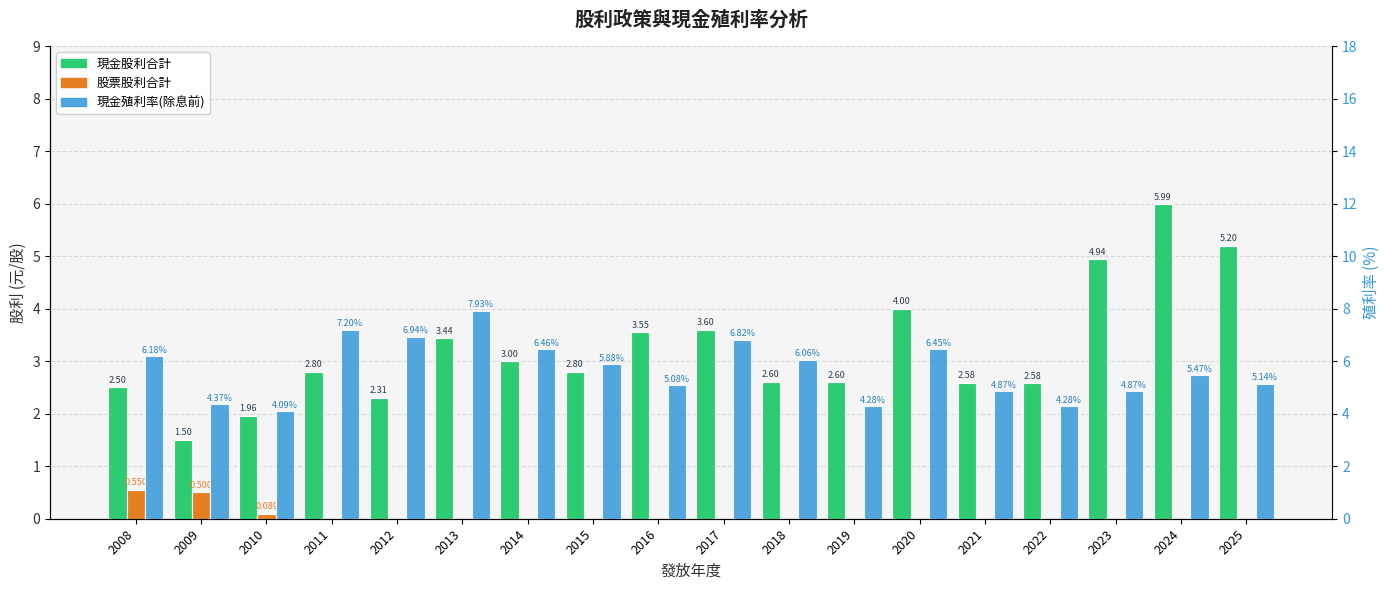

Reading left to right, extract all data points from this chart.

現金股利合計: 2.5	1.5	2.0	2.8	2.3	3.4	3.0	2.8	3.5	3.6	2.6	2.6	4.0	2.6	2.6	4.9	6.0	5.2
股票股利合計: 0.6	0.5	0.1	0.0	0.0	0.0	0.0	0.0	0.0	0.0	0.0	0.0	0.0	0.0	0.0	0.0	0.0	0.0
現金殖利率(除息前): 6.2	4.4	4.1	7.2	6.9	7.9	6.5	5.9	5.1	6.8	6.1	4.3	6.5	4.9	4.3	4.9	5.5	5.1